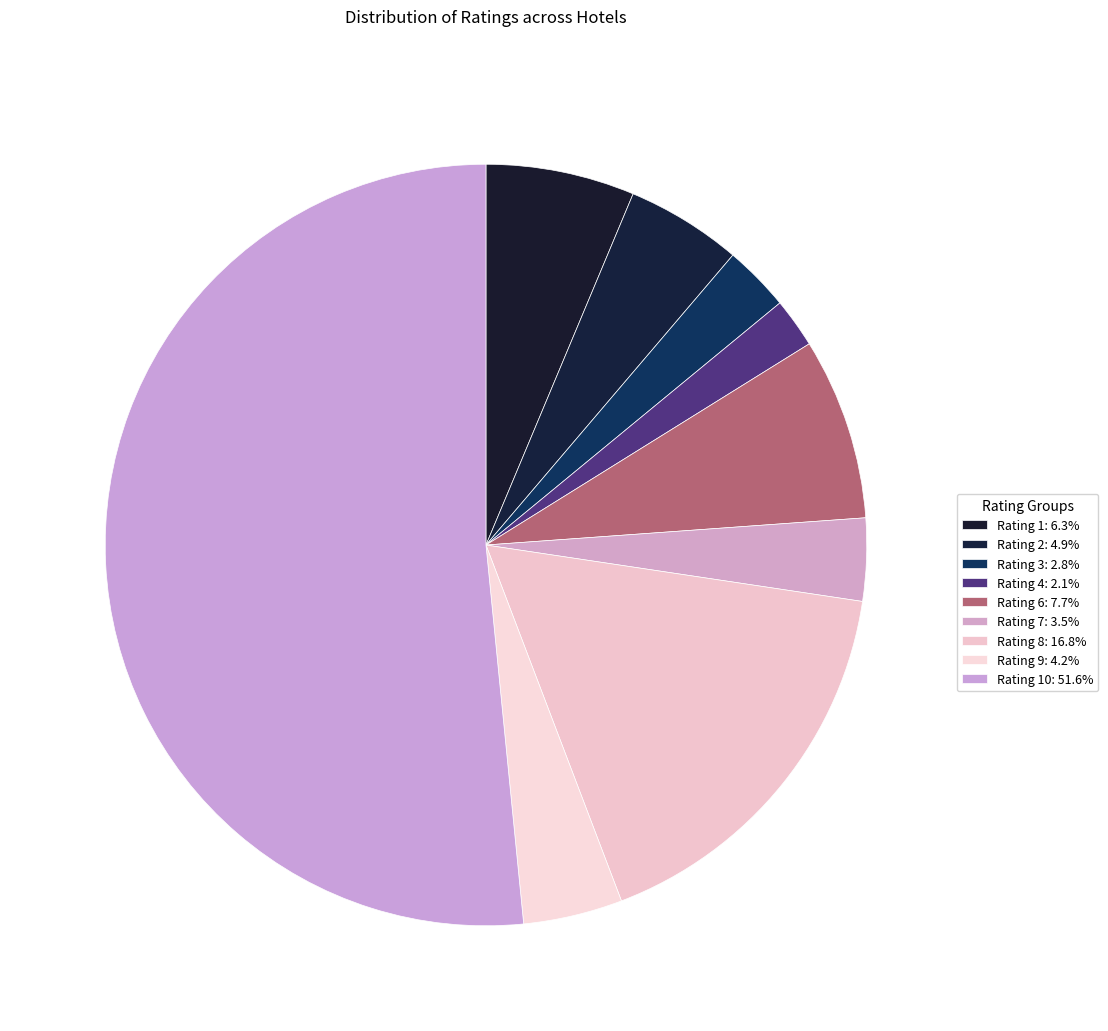

Count the number of slices in the pie.

9